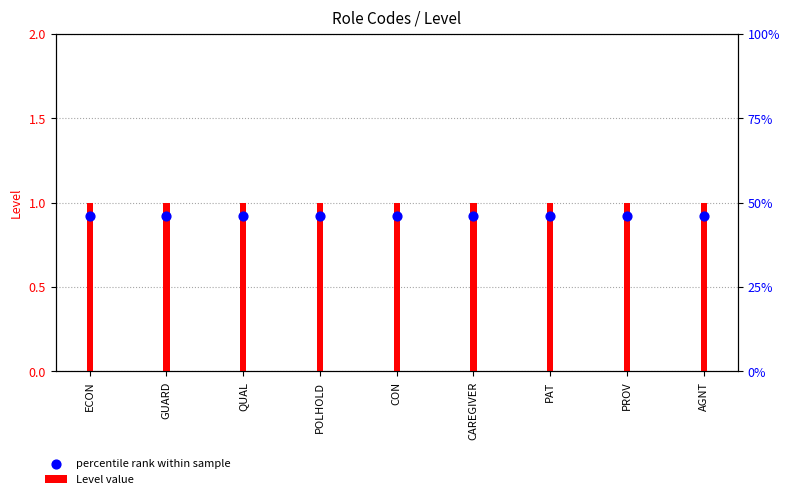

Which series has the largest total across all categories?

Level value